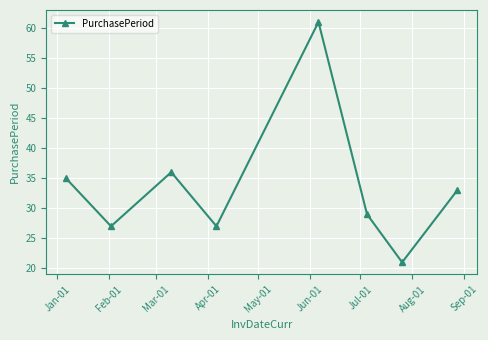

True or false: the data has more than 0 interior local peaks.

True